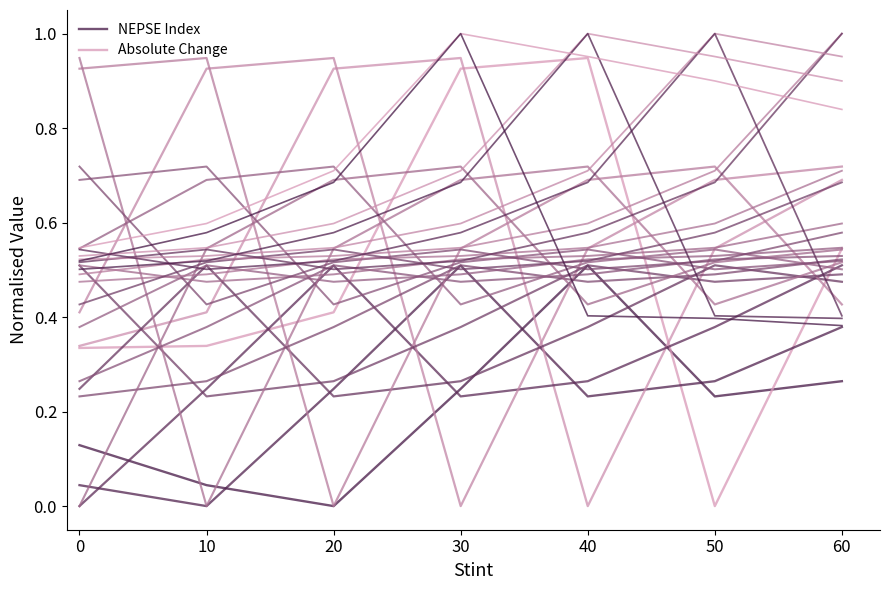

Which series has the largest total across all categories?

Absolute Change